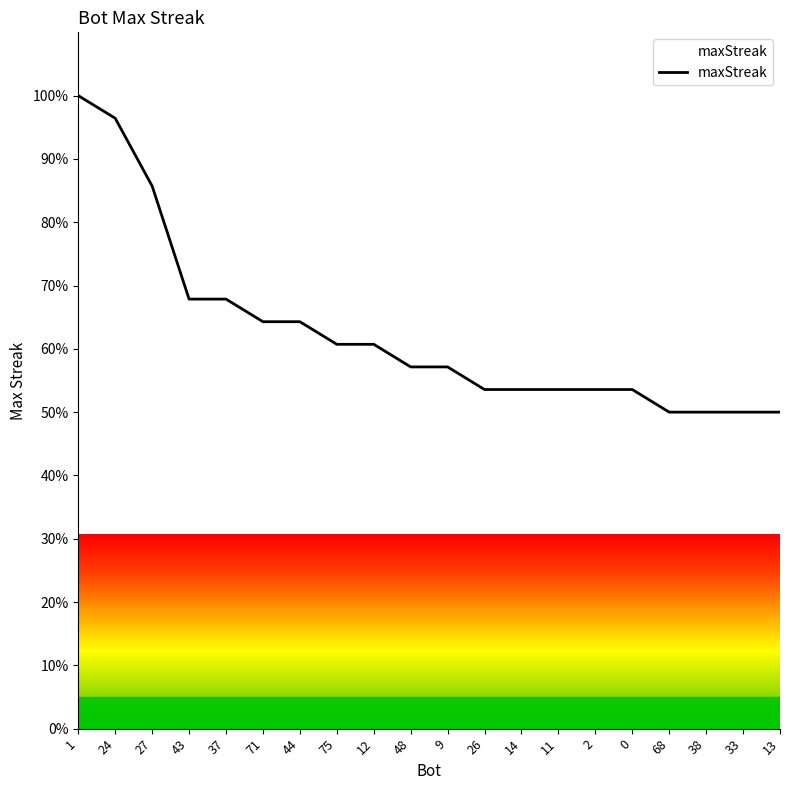

What position from the left is 13?

20